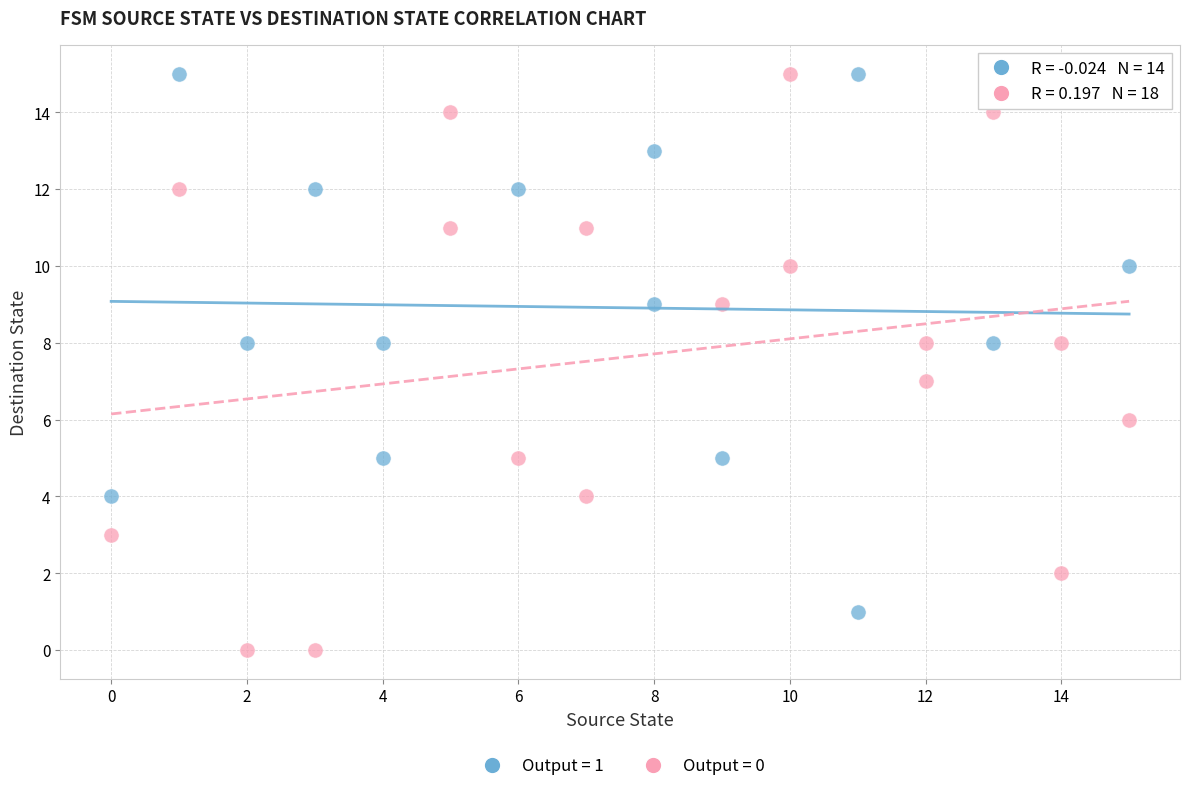

What are all the series names shown in the legend?

Output = 1, Output = 0